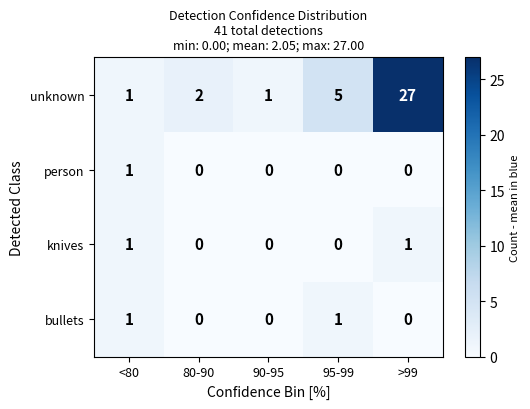

What is the sum of the unknown values at <80 and >99?

28